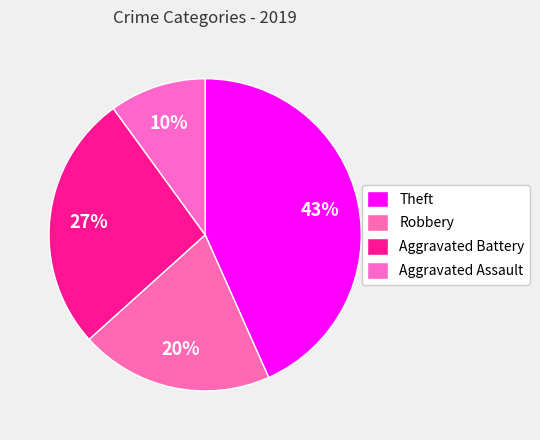

Approximately how many times larger is the value at Robbery compared to Aggravated Battery?

0.8